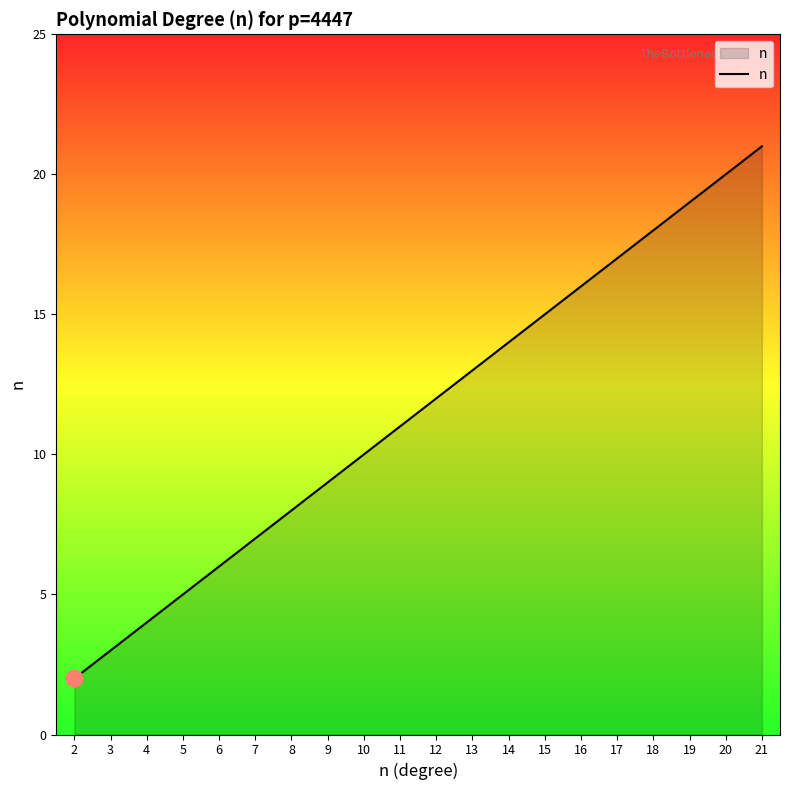

Rank the categories by value from highest to lowest.

21, 20, 19, 18, 17, 16, 15, 14, 13, 12, 11, 10, 9, 8, 7, 6, 5, 4, 3, 2